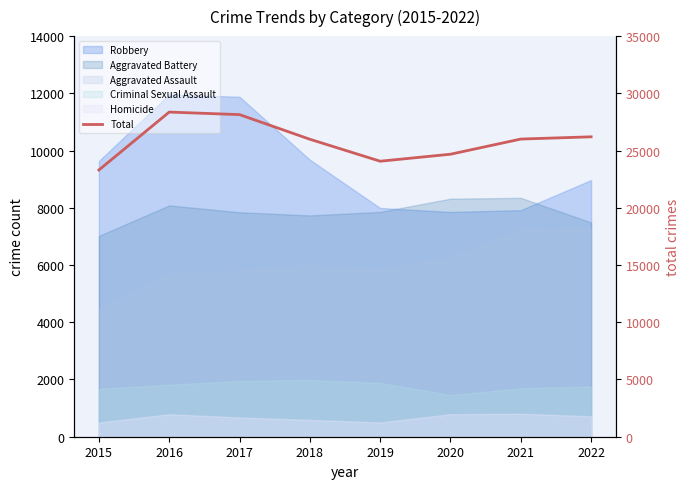

At which category does the chart reach its minimum across all series?

2015